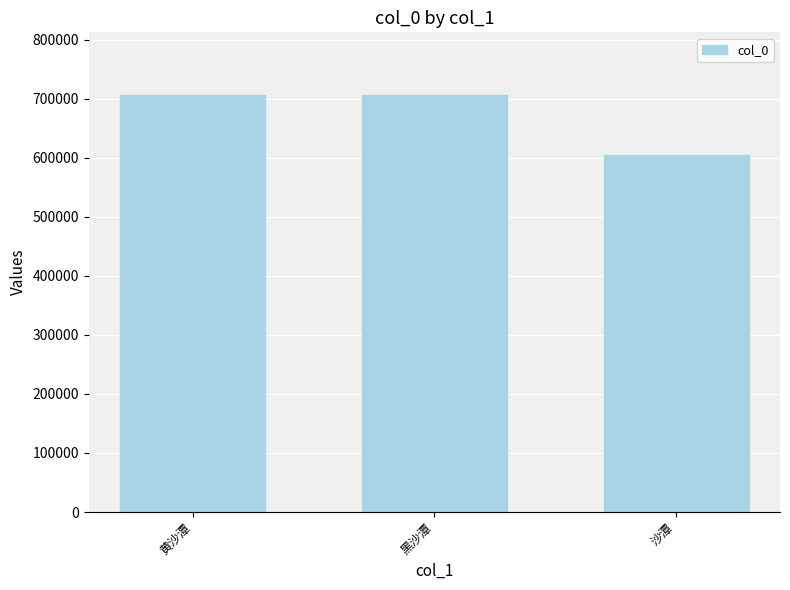

Between 黑沙潭 and 沙潭, which is larger?

黑沙潭